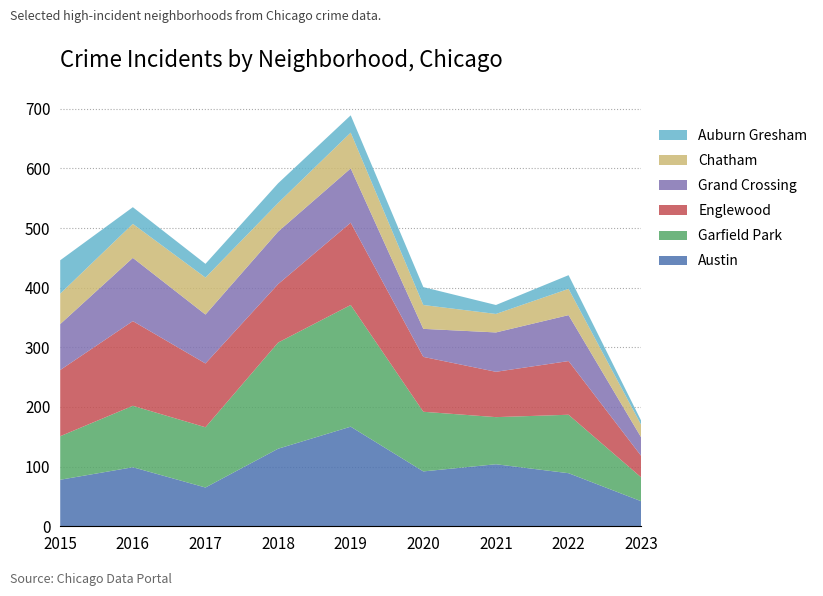

Reading left to right, transcribe all the data shown in this chart.

Austin: 78	99	65	130	167	92	104	89	42
Garfield Park: 73	103	101	178	204	100	79	98	40
Englewood: 111	142	107	98	138	92	76	90	36
Grand Crossing: 77	106	82	88	91	47	66	77	31
Chatham: 51	57	62	48	60	40	31	44	21
Auburn Gresham: 56	28	23	33	29	30	15	23	7